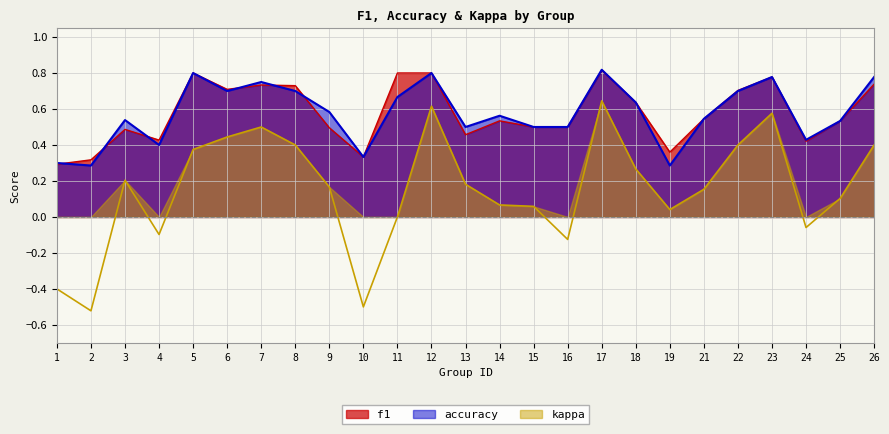

Is it true that accuracy equals 0.8 at 7?

True